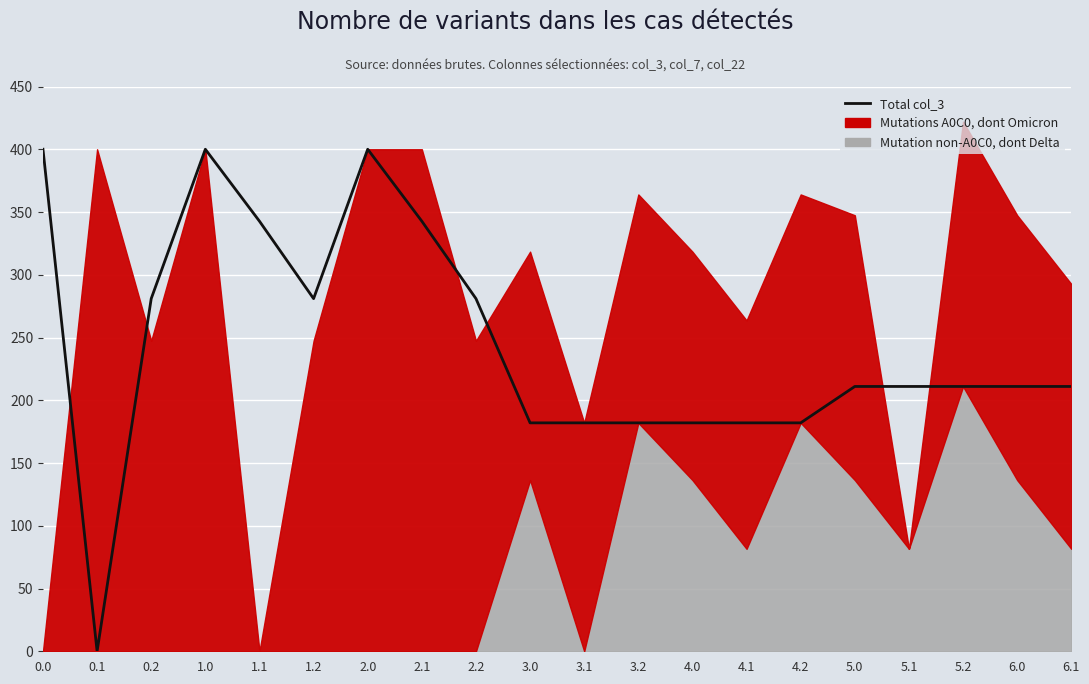

Approximately how many times larger is the value at 1.2 compared to 4.2?

1.5